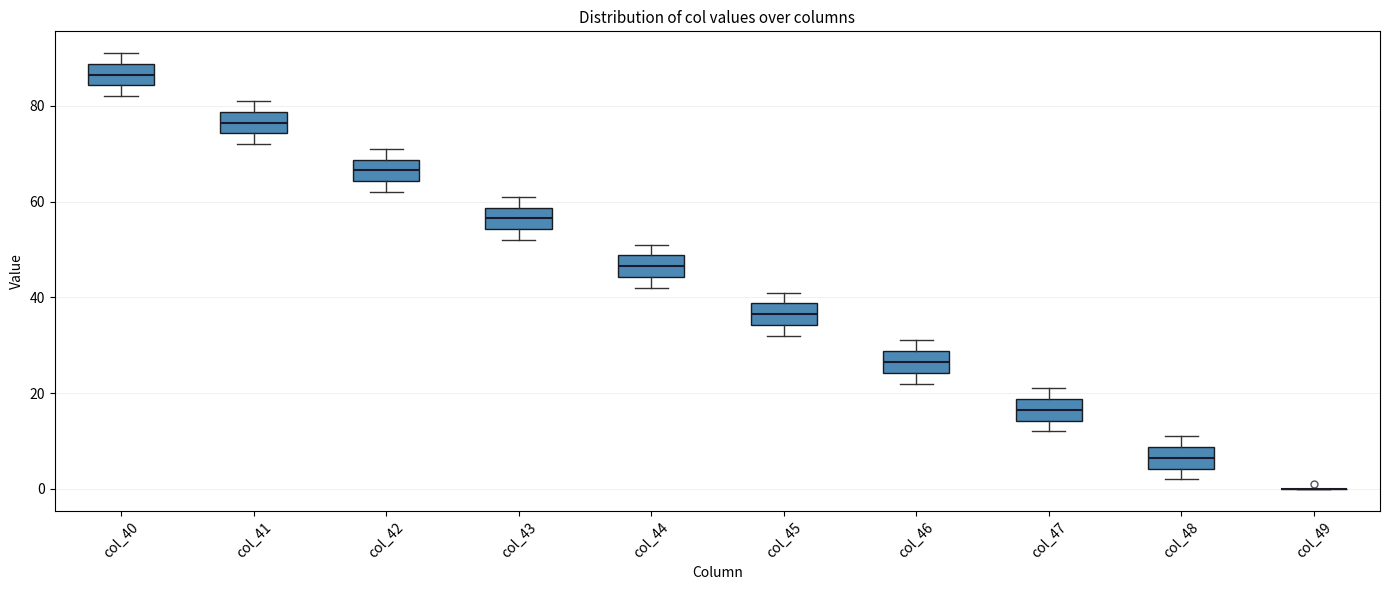

Reading left to right, transcribe this box plot: for each box, give where its median line is, the range the box spans, and where its two whiskers end, as read against the y-axis. The values are not printed on the chart, so give them approximately, as read against the axis.

col_40: median 86, box 84 to 88, whiskers 82 to 92
col_41: median 76, box 74 to 78, whiskers 72 to 82
col_42: median 66, box 64 to 68, whiskers 62 to 72
col_43: median 56, box 54 to 58, whiskers 52 to 62
col_44: median 46, box 44 to 48, whiskers 42 to 52
col_45: median 36, box 34 to 38, whiskers 32 to 42
col_46: median 26, box 24 to 28, whiskers 22 to 32
col_47: median 16, box 14 to 18, whiskers 12 to 22
col_48: median 6, box 4 to 8, whiskers 2 to 12
col_49: box collapsed to a line at 0, whiskers 0 to 0